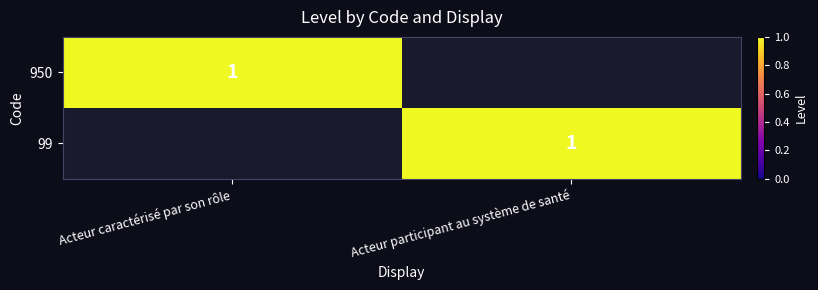

How many series are shown in this chart?

2